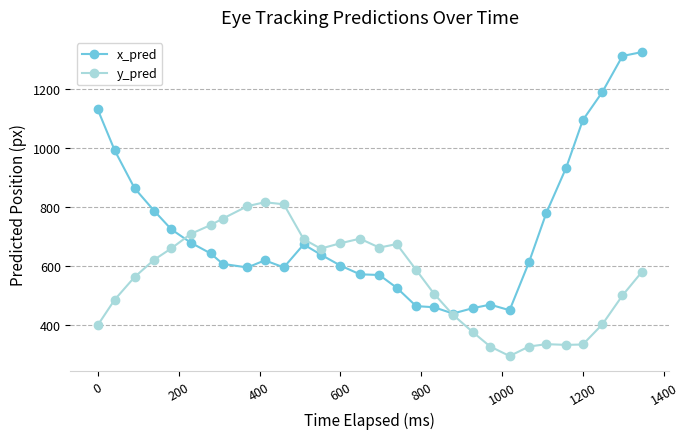

What is the maximum value for x_pred?

1325.6